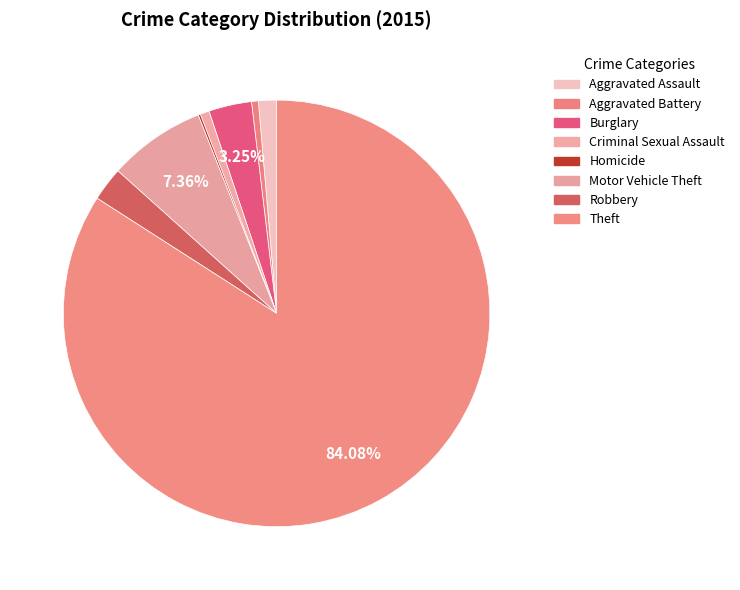

What is the change in value from Aggravated Assault to Theft?

+483